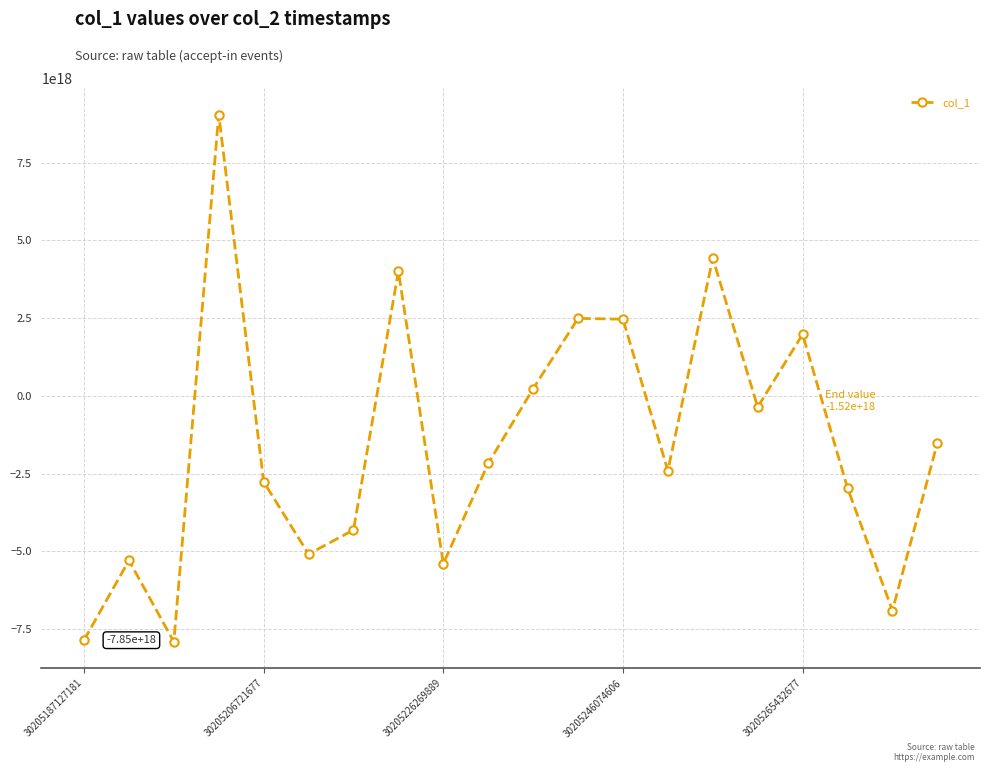

How many interior local peaks (higher than both neighbors) does the data have?

6